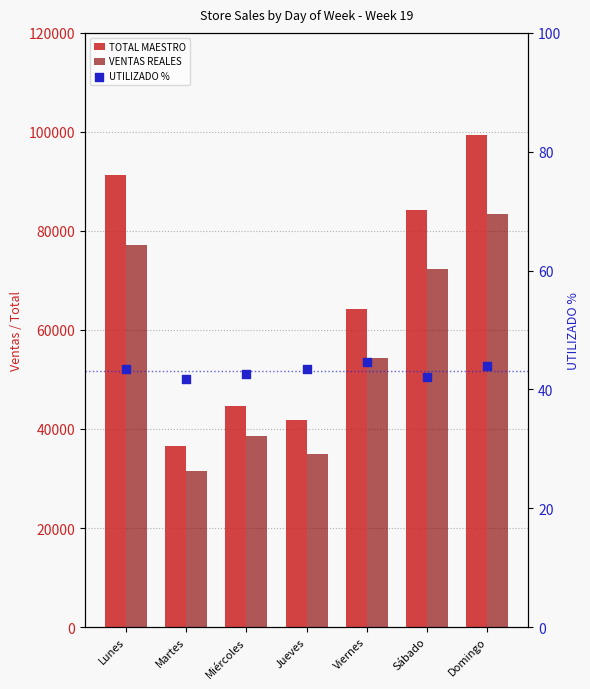

Which series has the largest total across all categories?

TOTAL MAESTRO